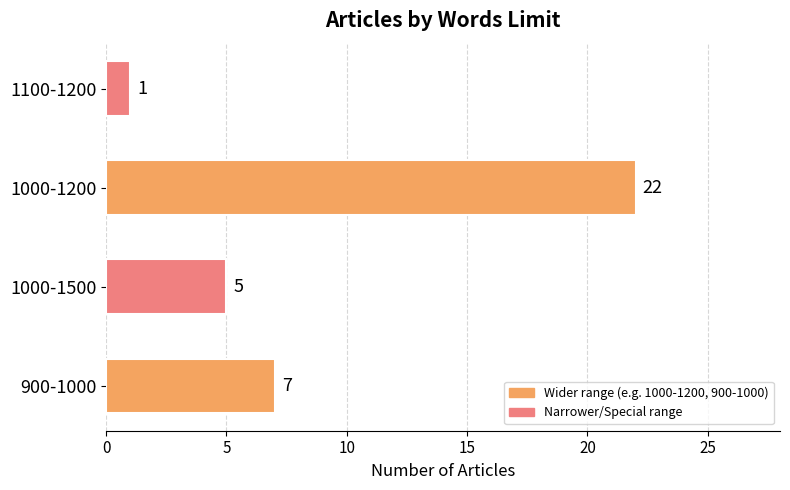

Rank the categories by value from lowest to highest.

1100-1200, 1000-1500, 900-1000, 1000-1200